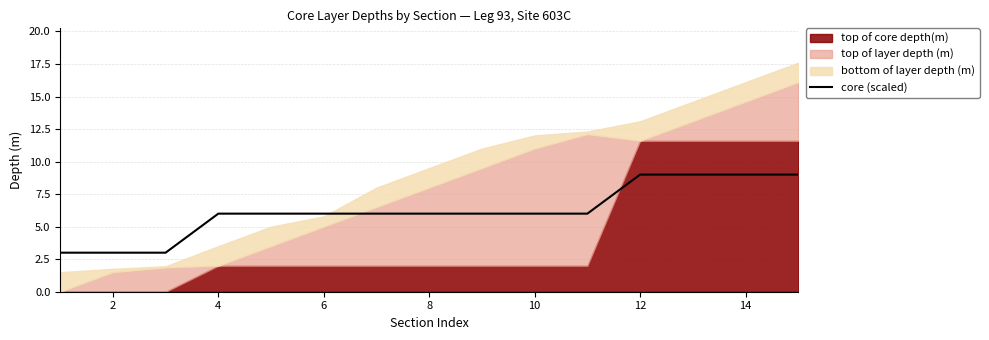

What is the average value?

6